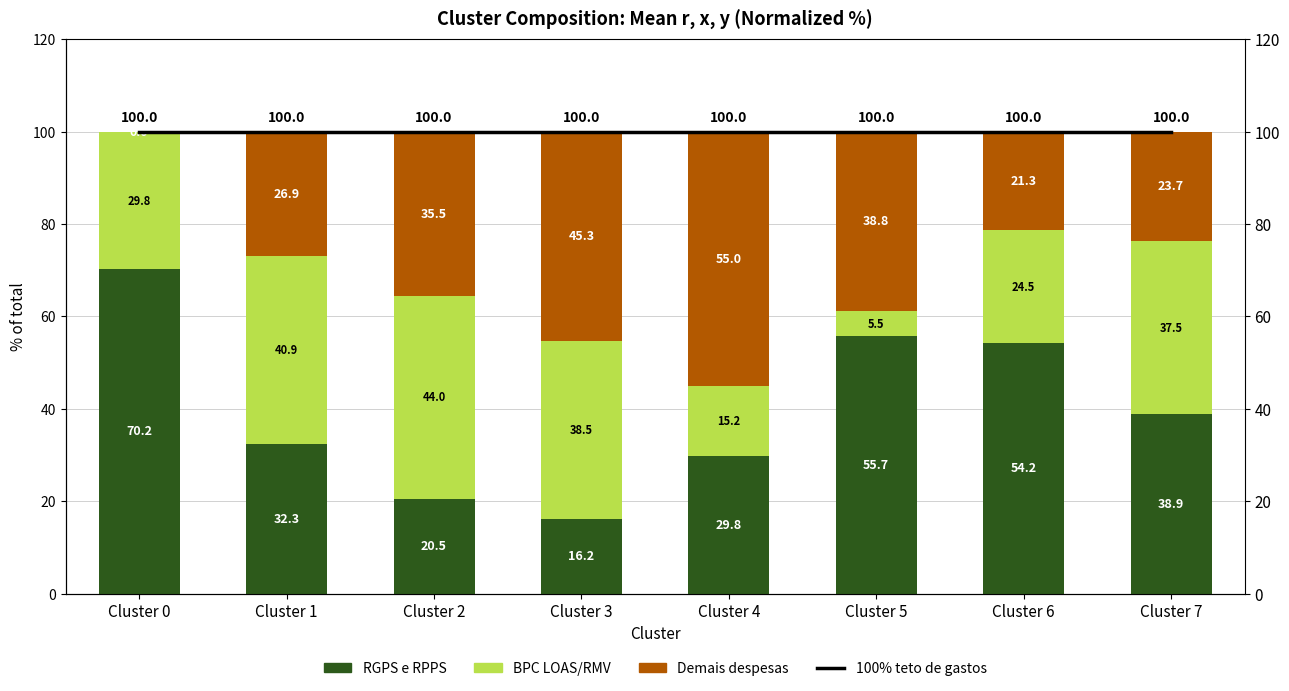

List the labels in order of Demais despesas value, largest first.

Cluster 4, Cluster 3, Cluster 5, Cluster 2, Cluster 1, Cluster 7, Cluster 6, Cluster 0